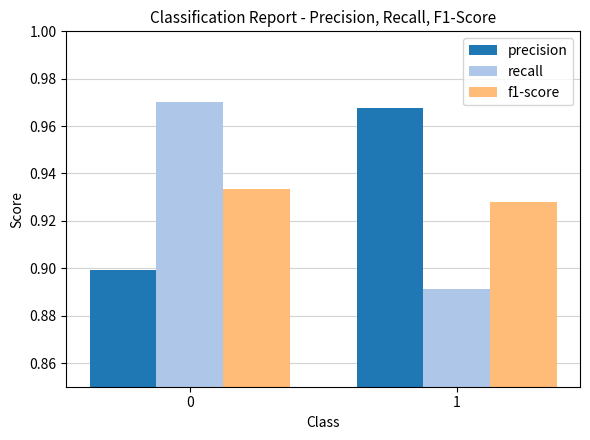

Rank the series at 0 from highest to lowest value.

recall, f1-score, precision